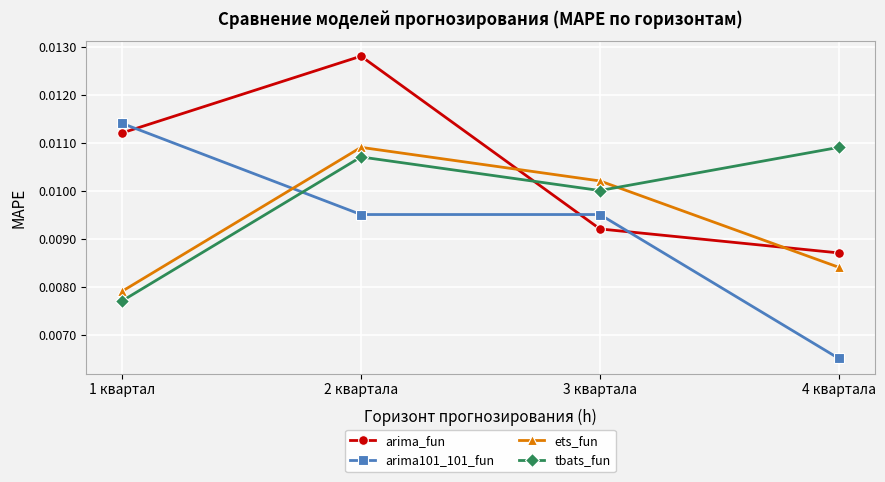

Which series ends up on top after the final intersection of ets_fun and arima_fun?

arima_fun